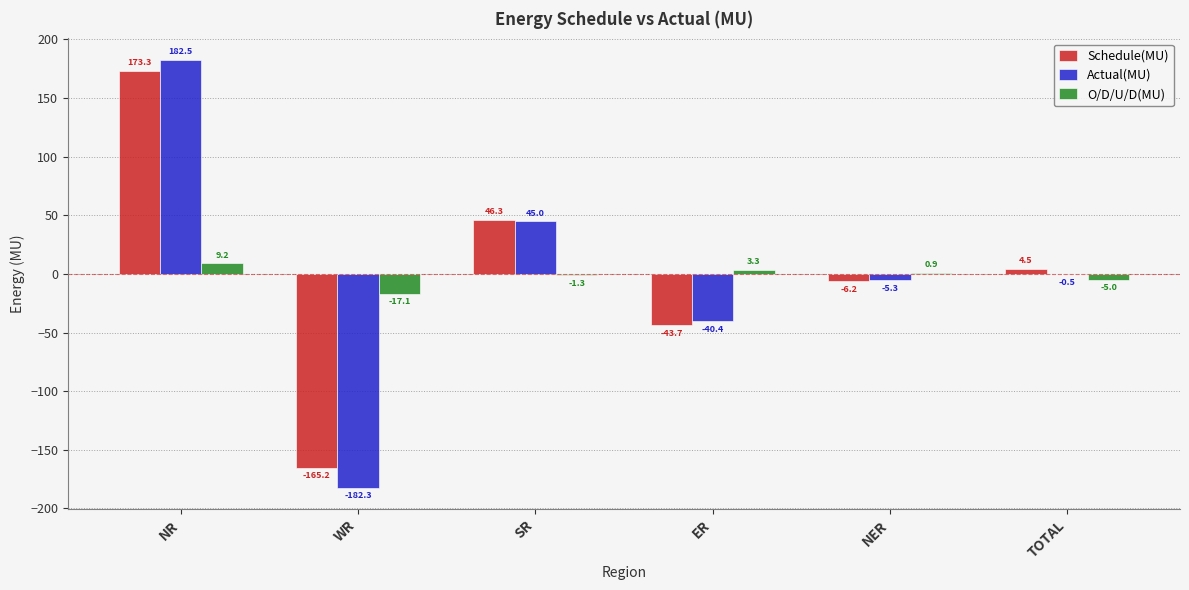

What are all the series names shown in the legend?

Schedule(MU), Actual(MU), O/D/U/D(MU)